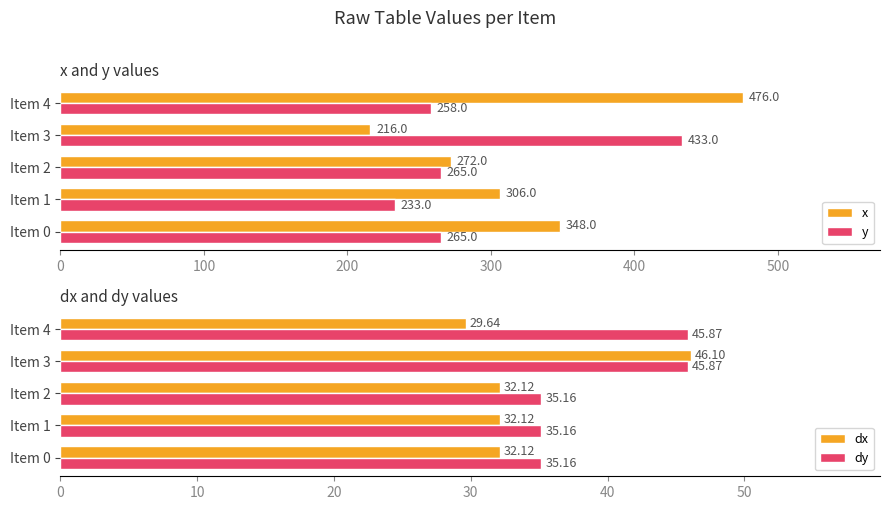

What is the maximum value for y?

433